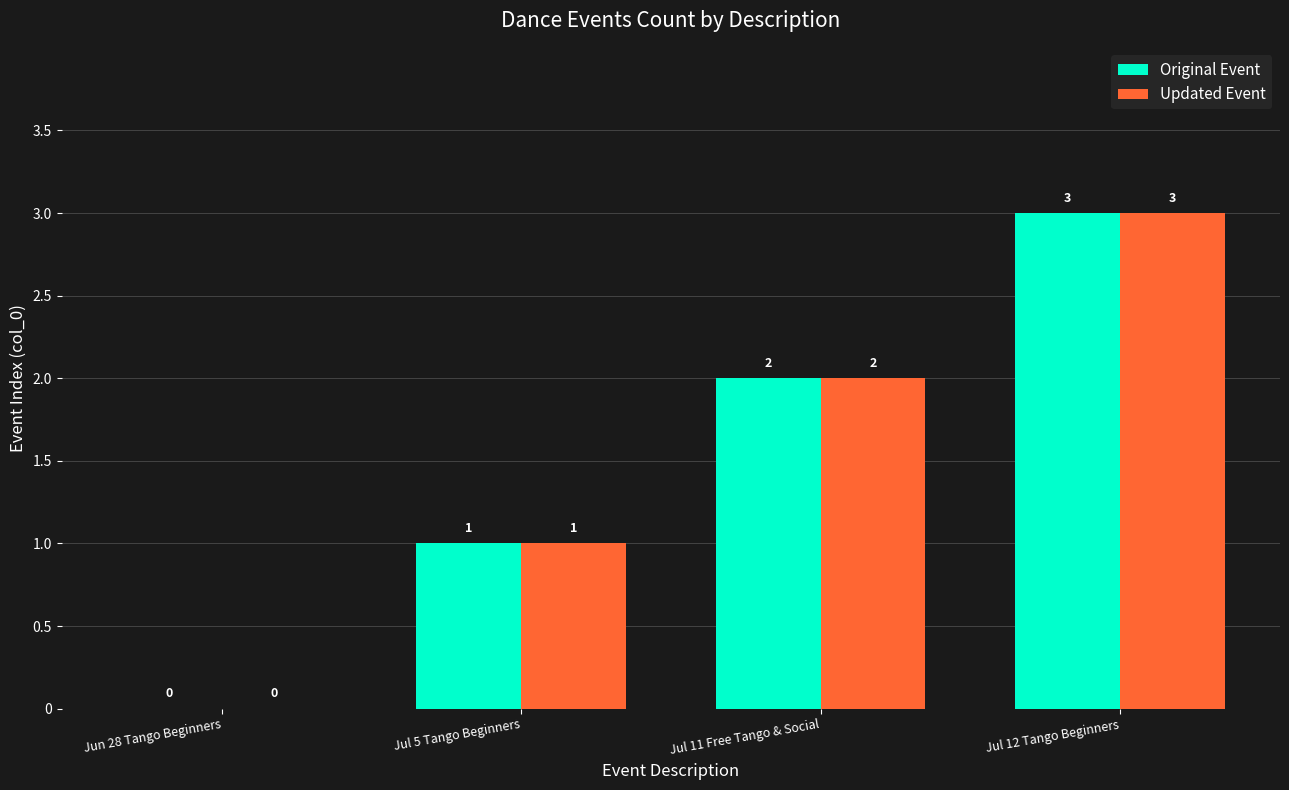

What are all the series names shown in the legend?

Original Event, Updated Event